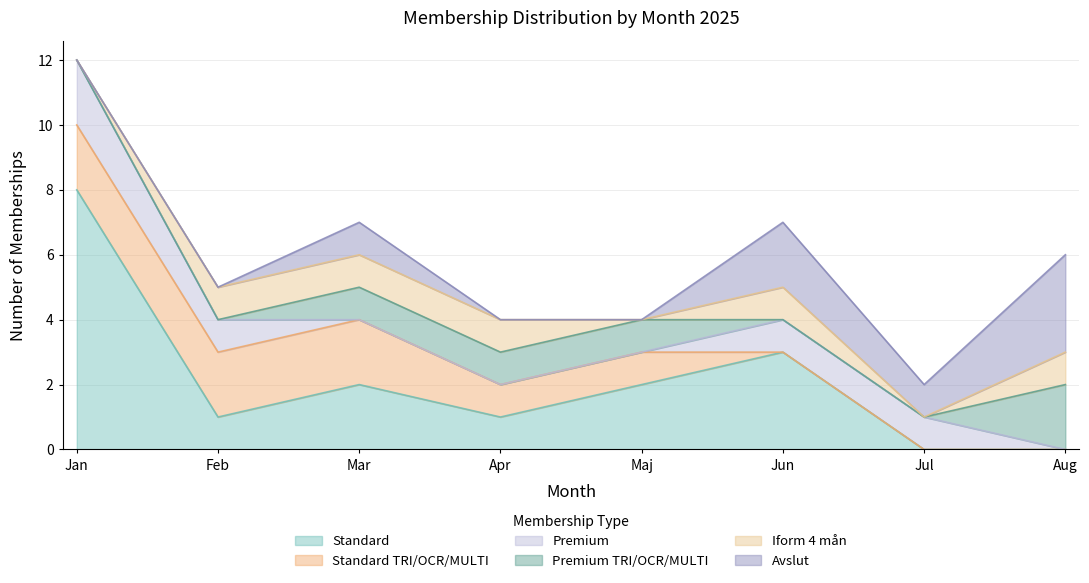

How many categories are shown in the chart?

8